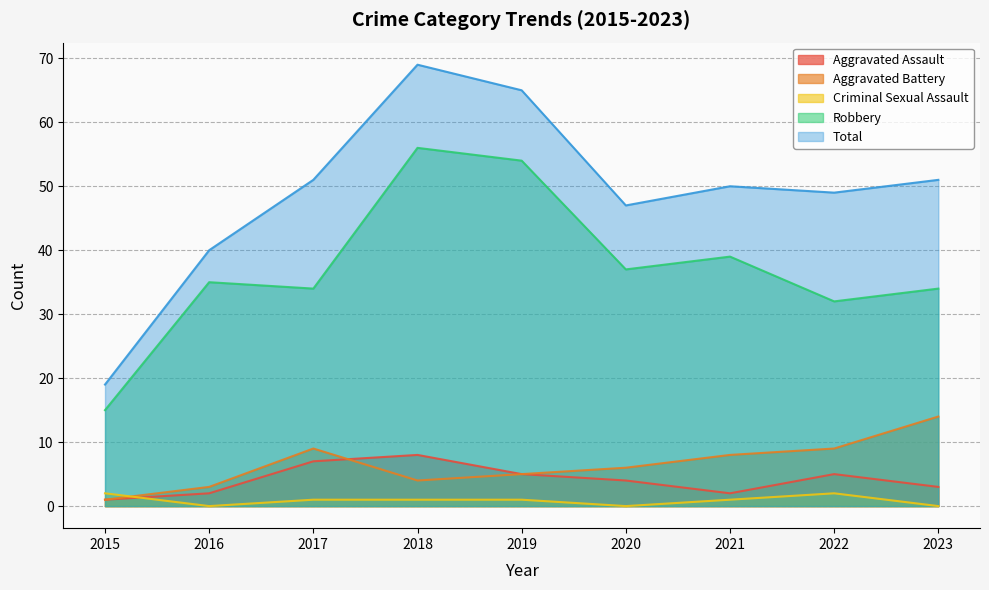

How many data points in Robbery are less than 35?

4